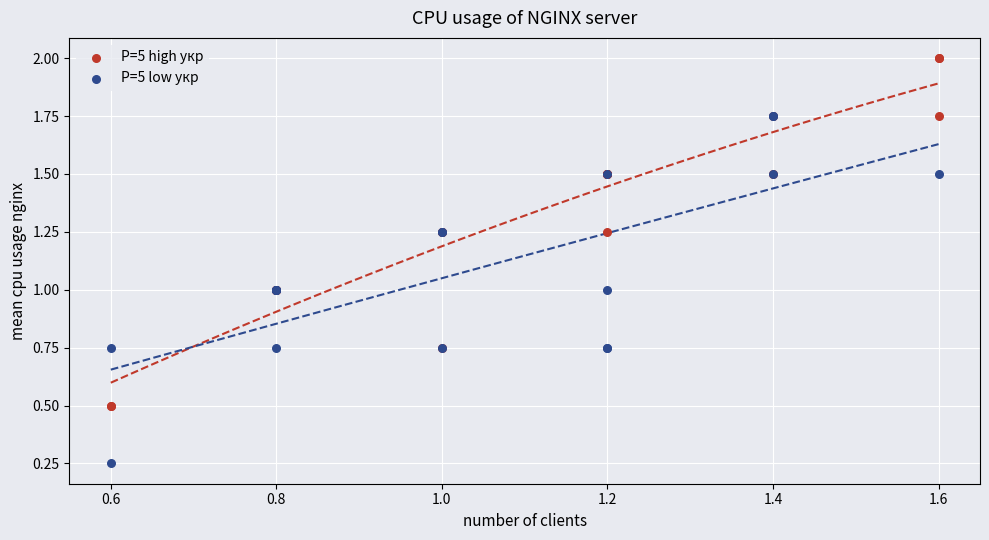

What are all the series names shown in the legend?

P=5 high укр, P=5 low укр